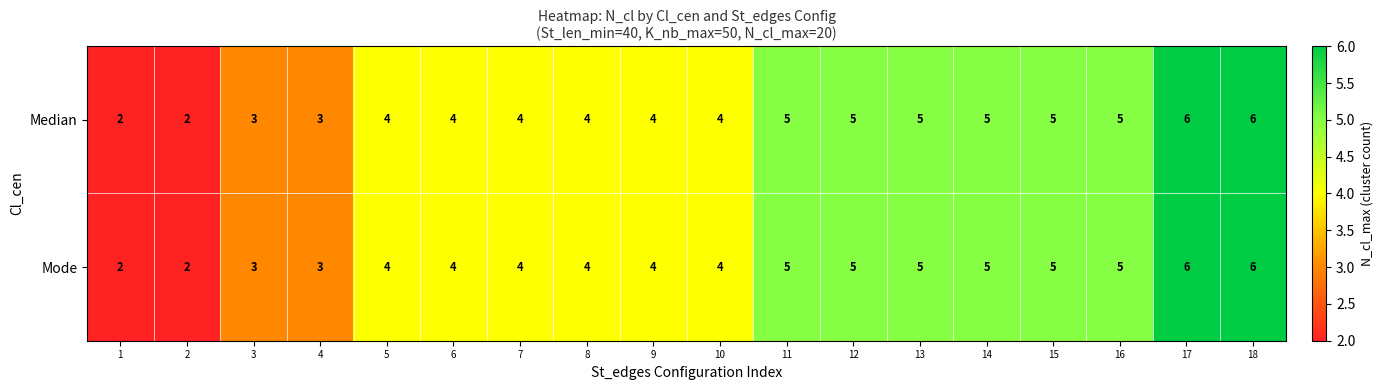

Count the Median values in the range 4 to 5.

12